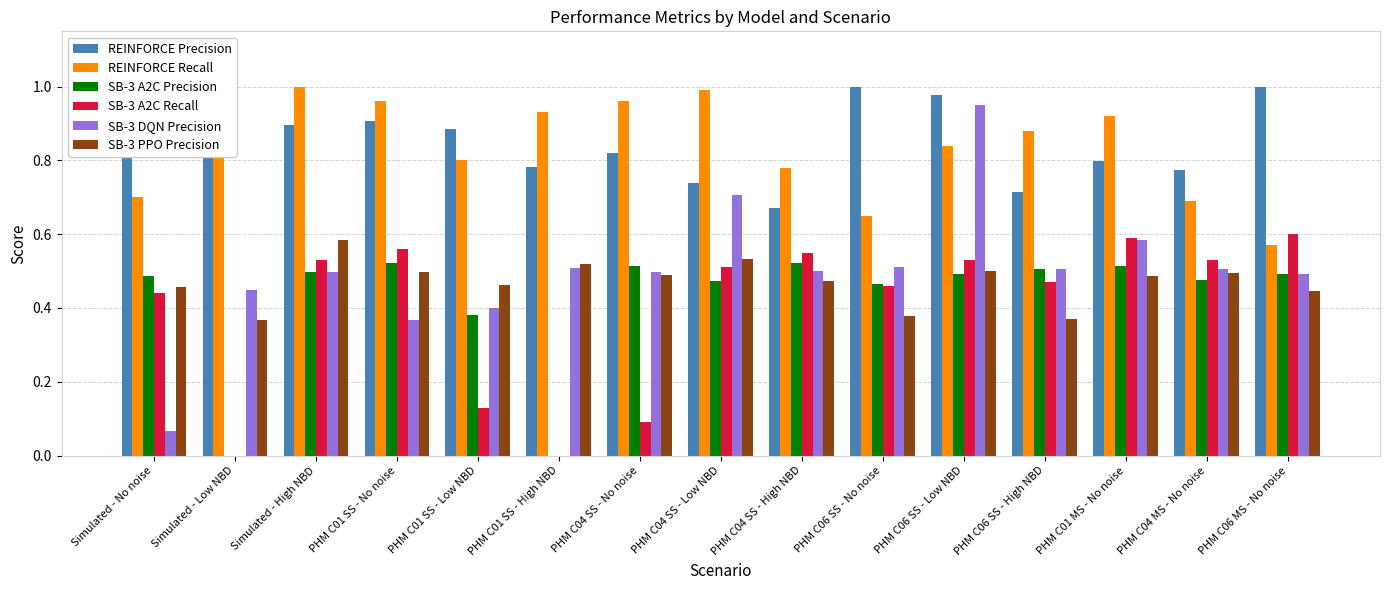

Is it true that SB-3 A2C Precision equals 0.2 at PHM C01 MS - No noise?

False